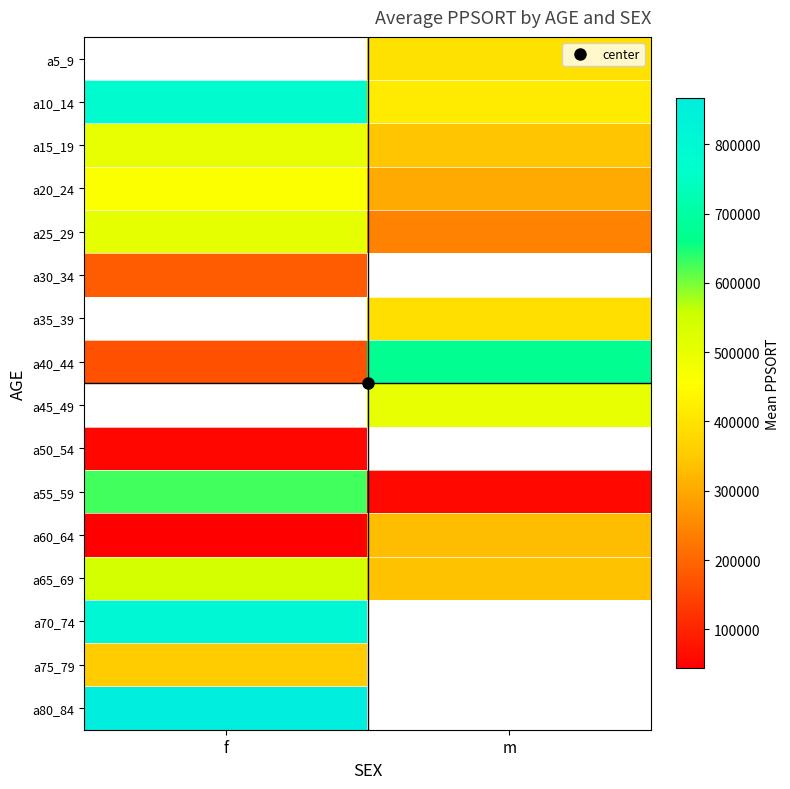

What is the greatest value displayed?

866430.0